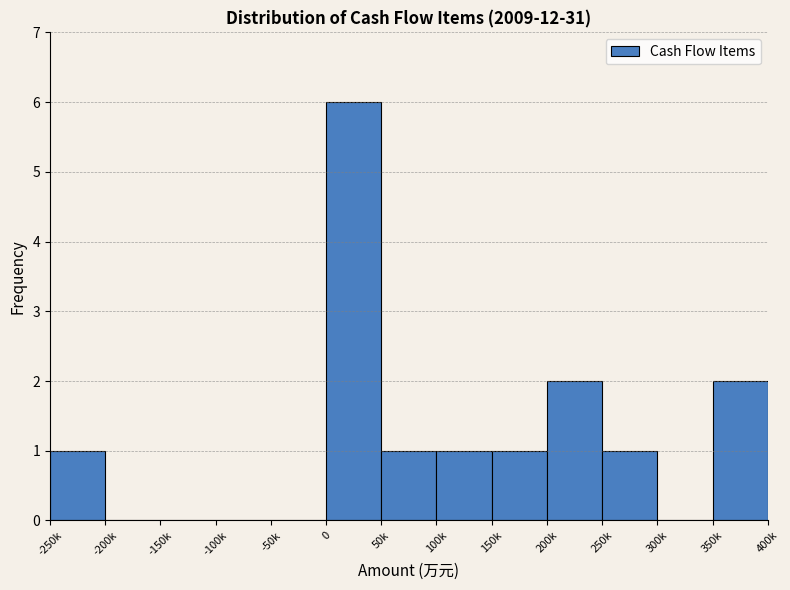

Reading left to right, list all the values displayed in this chart.

-250k=1	-200k=0	-150k=0	-100k=0	-50k=0	0=6	50k=1	100k=1	150k=1	200k=2	250k=1	300k=0	350k=2